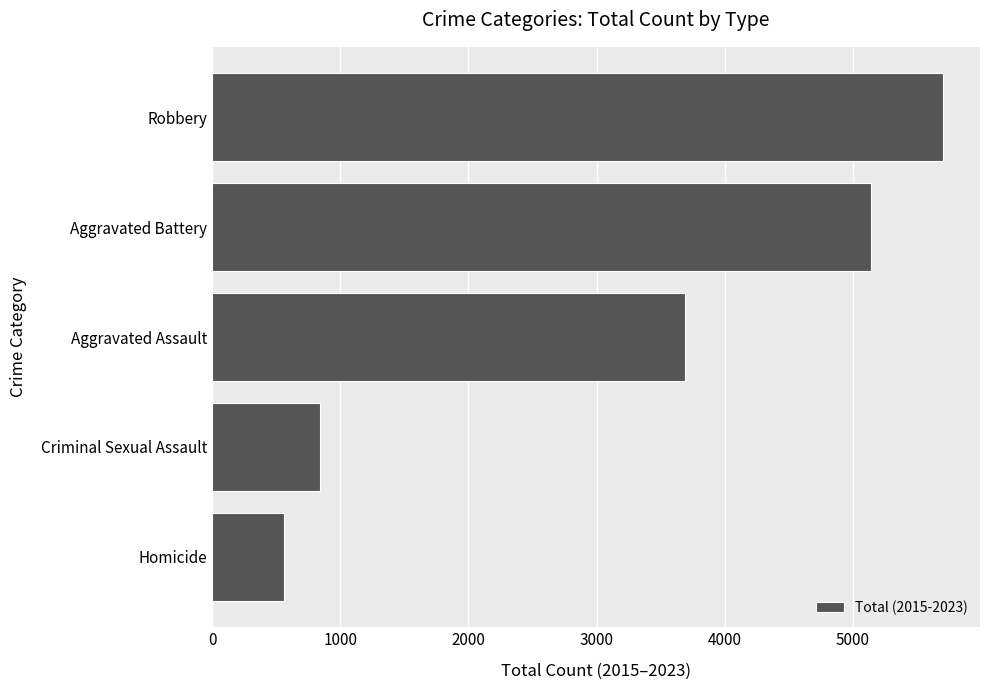

What is the smallest value displayed?

562